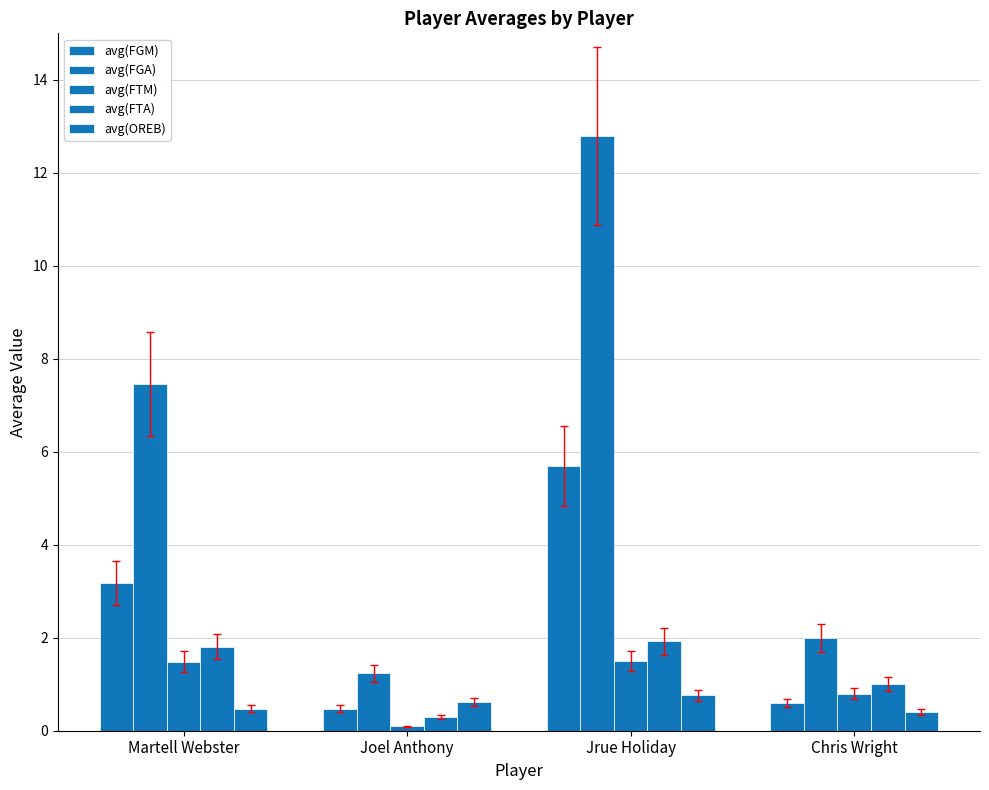

What is the difference between the maximum and minimum values in the avg(FTM) series?

1.4